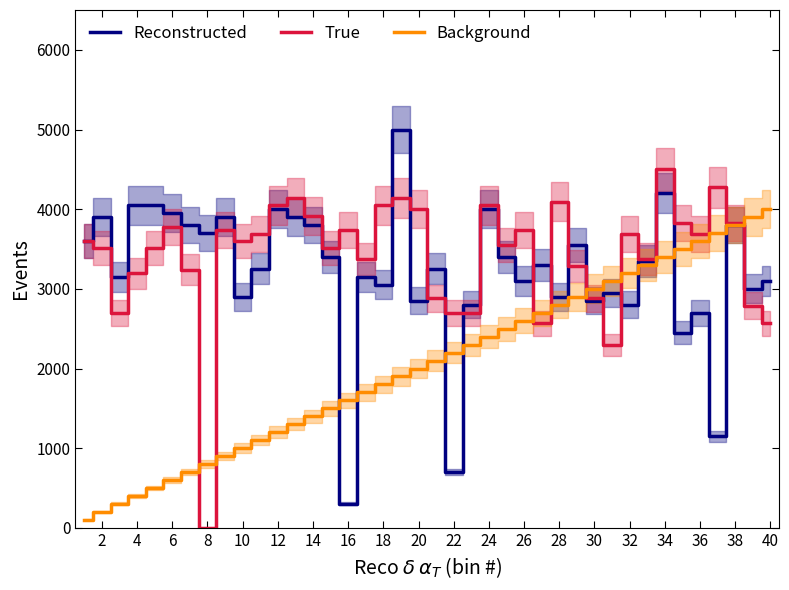

How many values in the True series are below 3600?

19